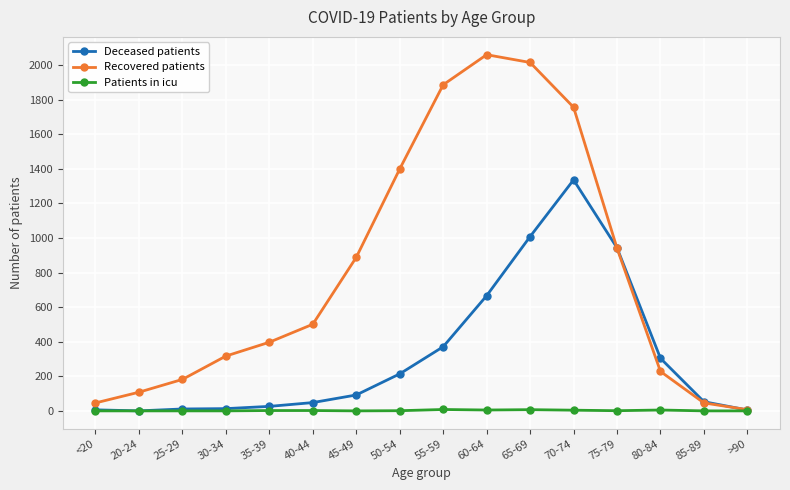

Which series has the widest spread of values?

Recovered patients